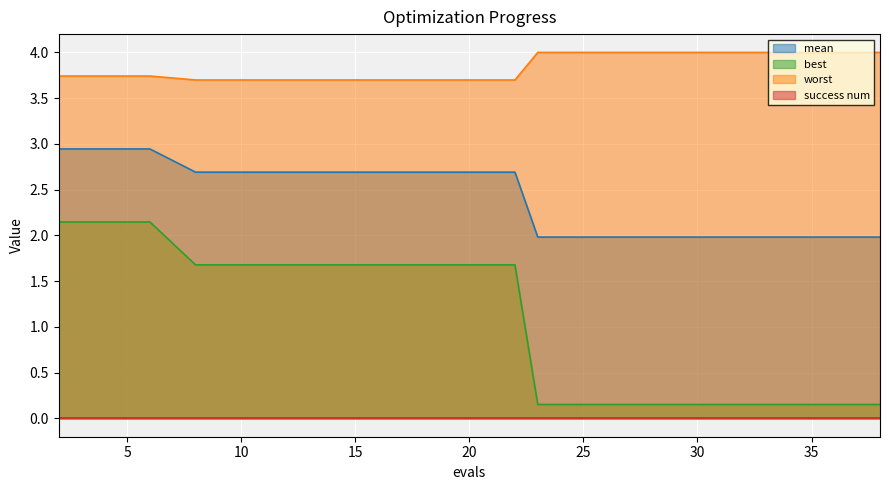

The worst series shows 4.0 at 30. True or false?

True